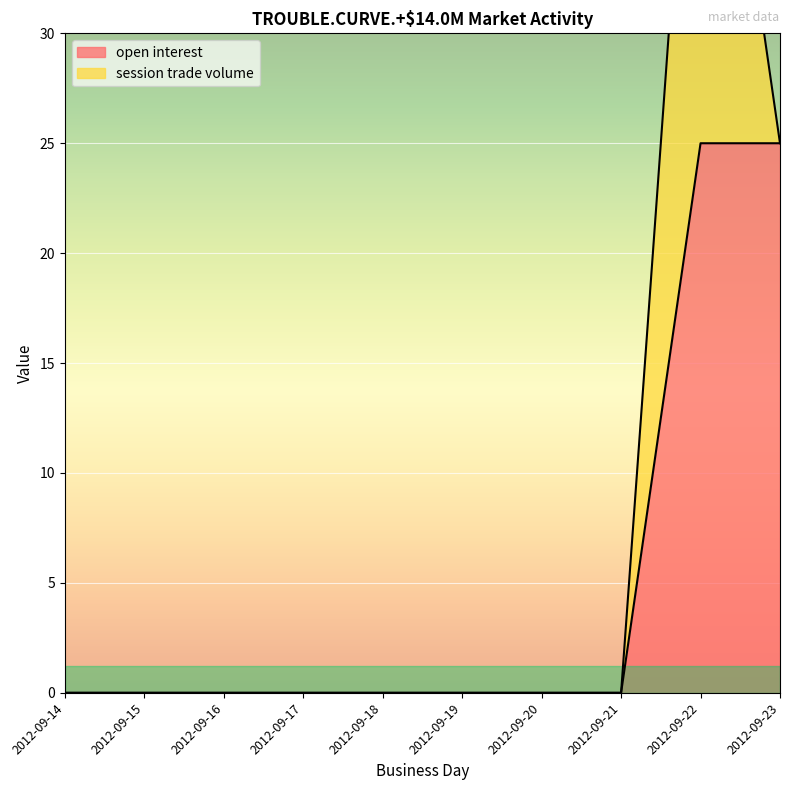

What is the difference between the maximum and minimum values?

25